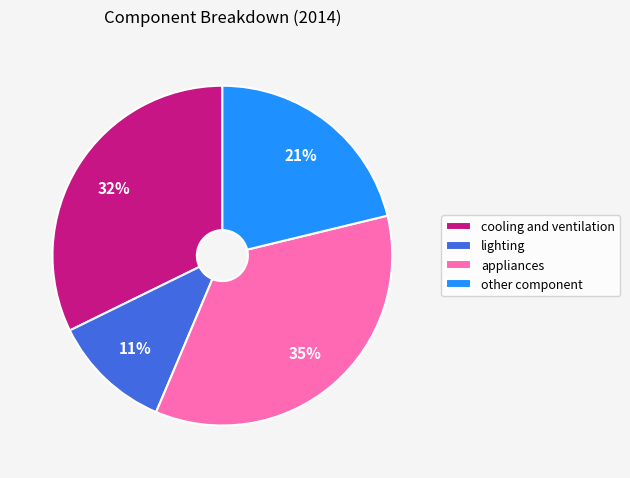

Do cooling and ventilation and appliances together represent more than half of the pie?

Yes